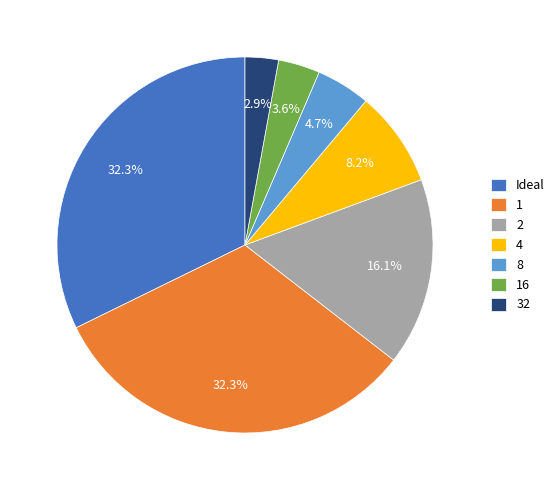

Is it true that 4 is 8% of the pie?

True